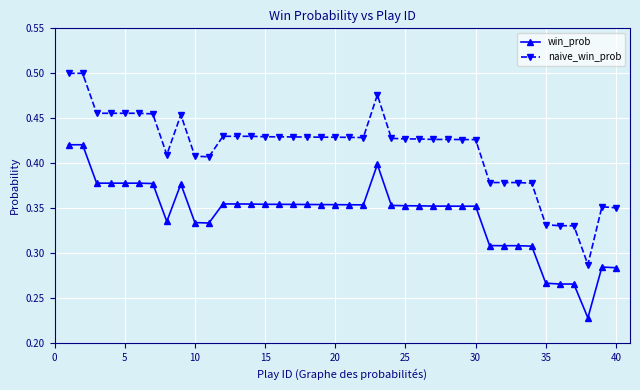

Which series has the widest spread of values?

naive_win_prob